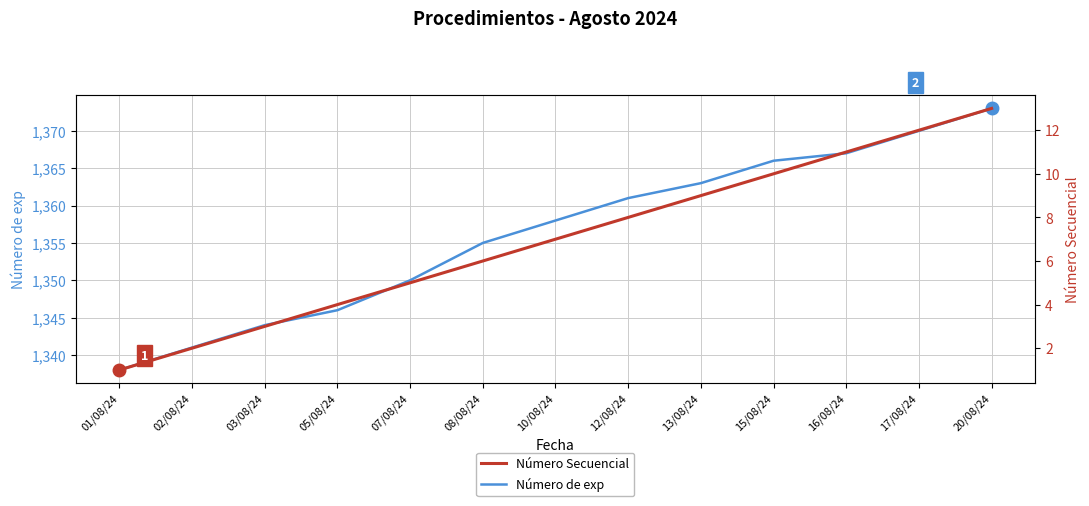

What is the value of the Número Secuencial point at the 10th from the left?

10